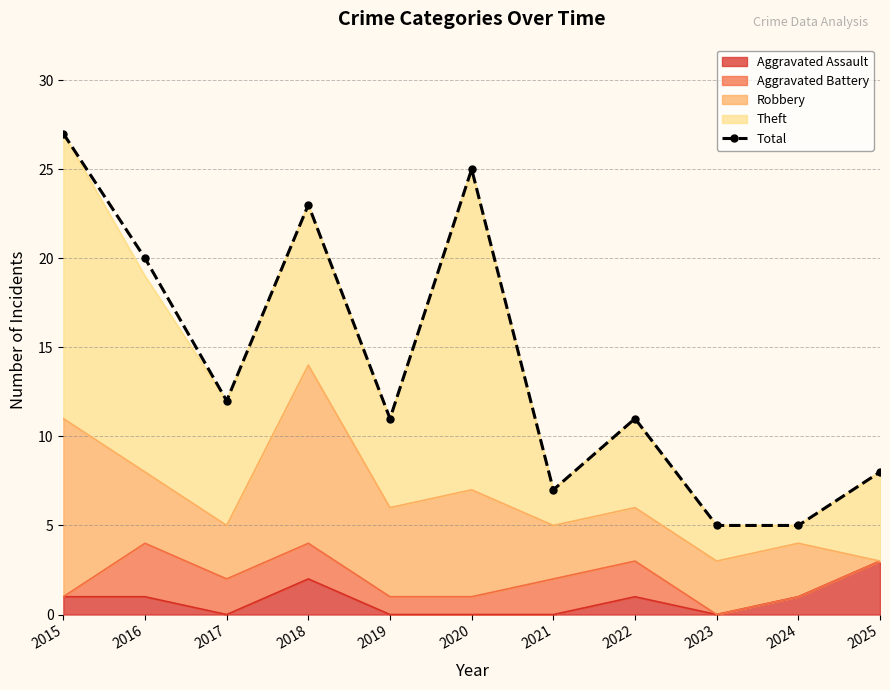

Which category has the lowest value across all series?

2023